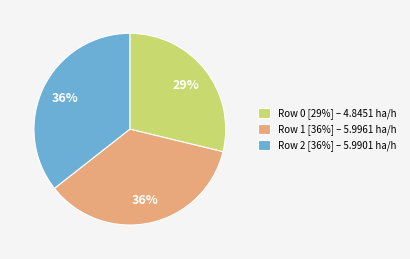

To the nearest percent, what percentage of the pie is Row 1 [36%] – 5.9961 ha/h?

36%